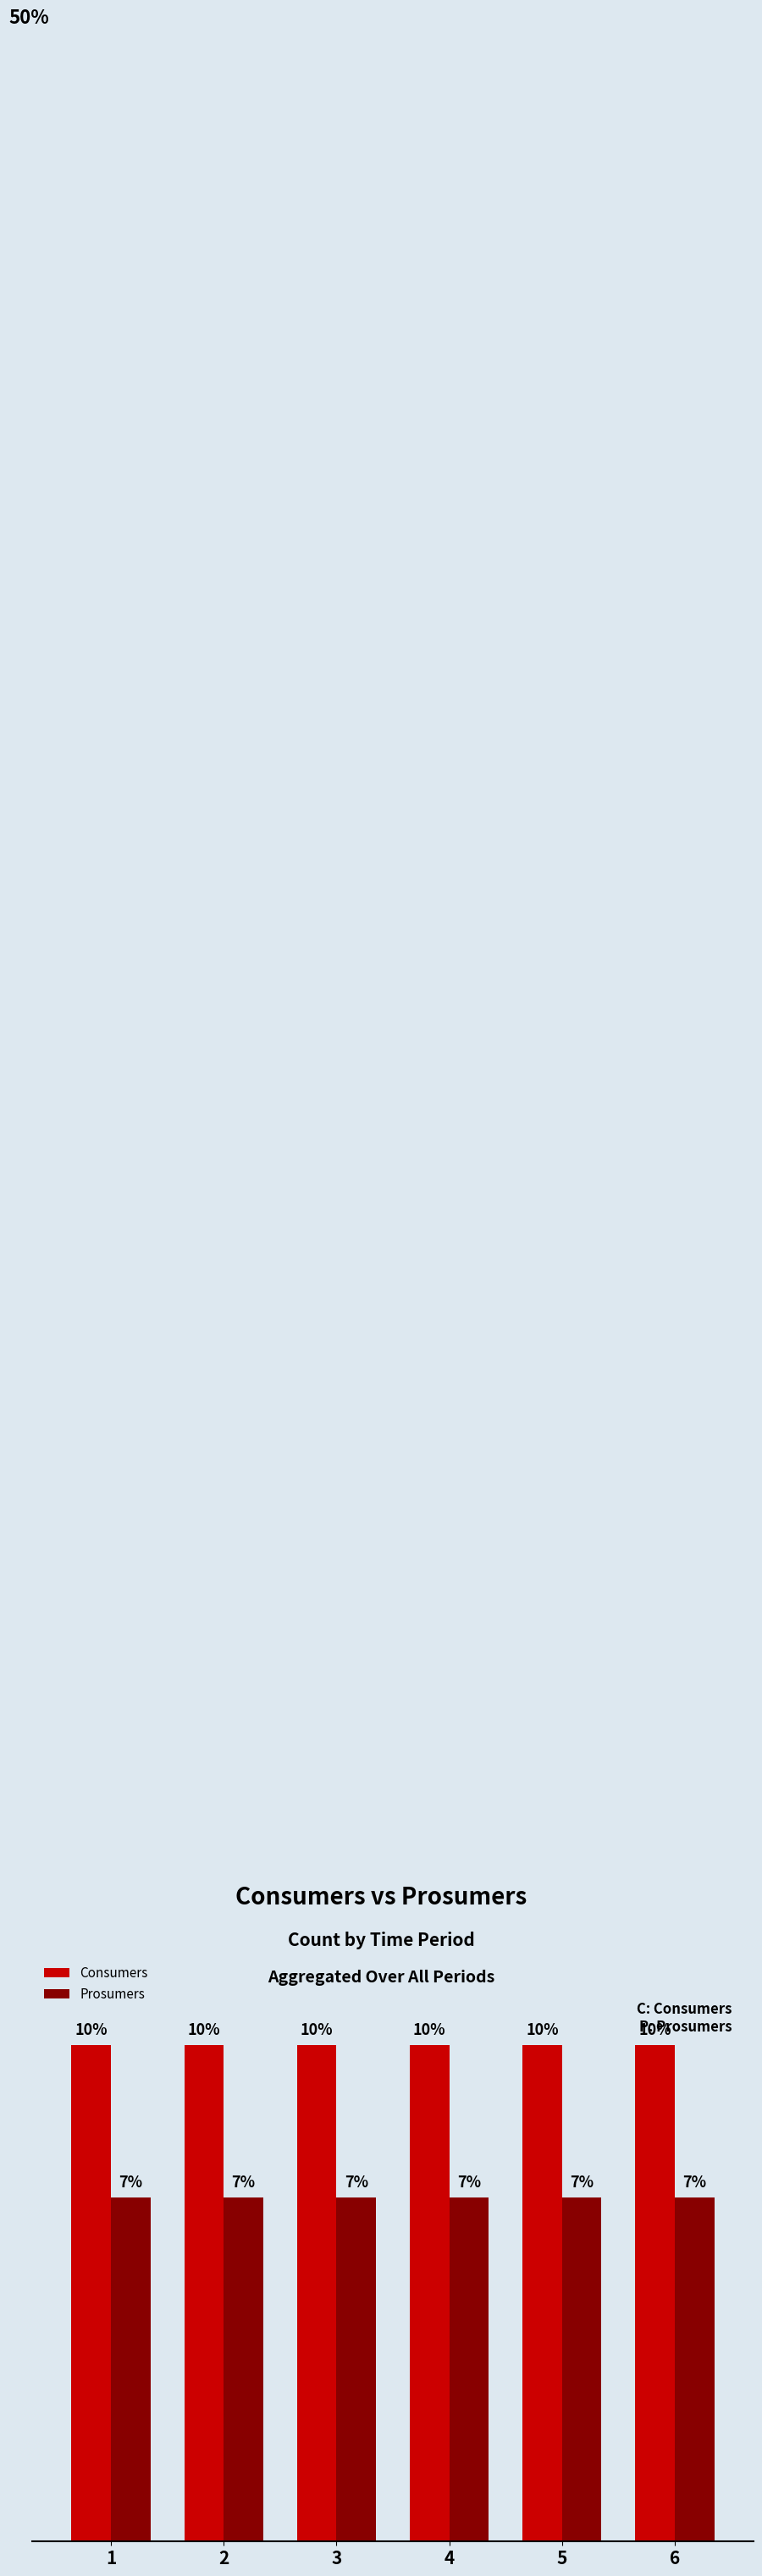

At how many categories does at least one series exceed 537?

6